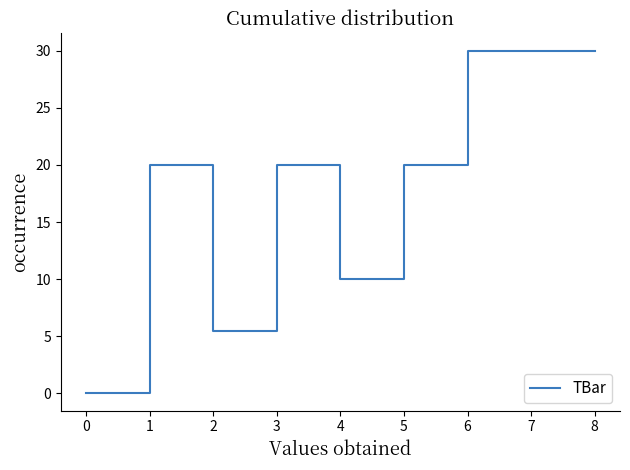

Does the chart display data point markers on the line(s)?

No